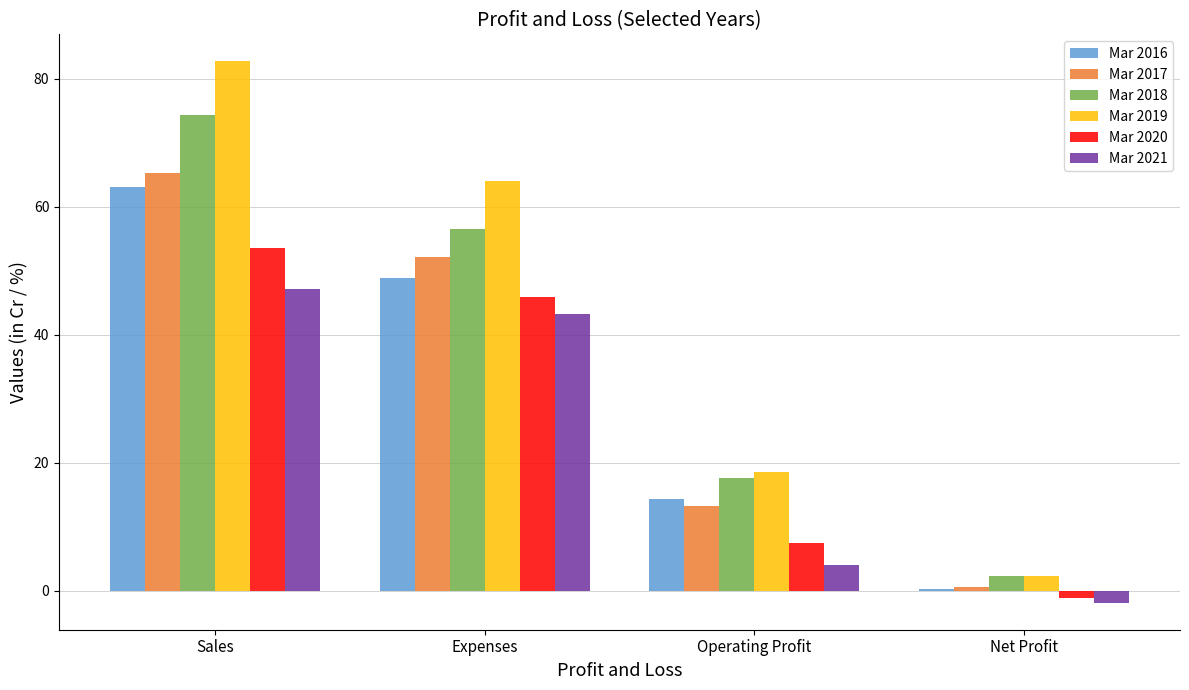

Which category has the highest value in the Mar 2017 series?

Sales